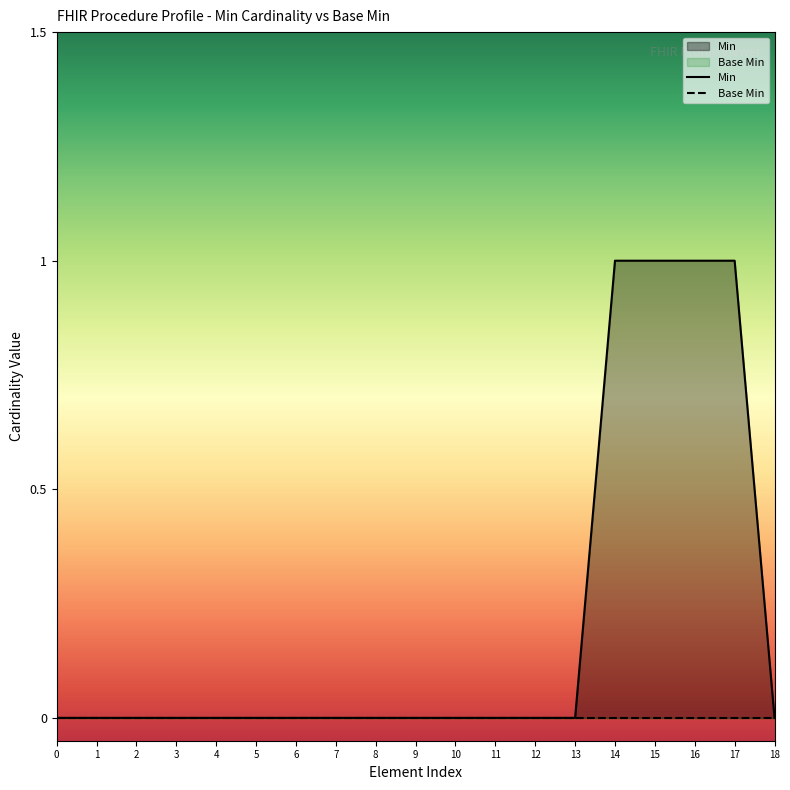

True or false: Min has a value of -1 at 10.

False